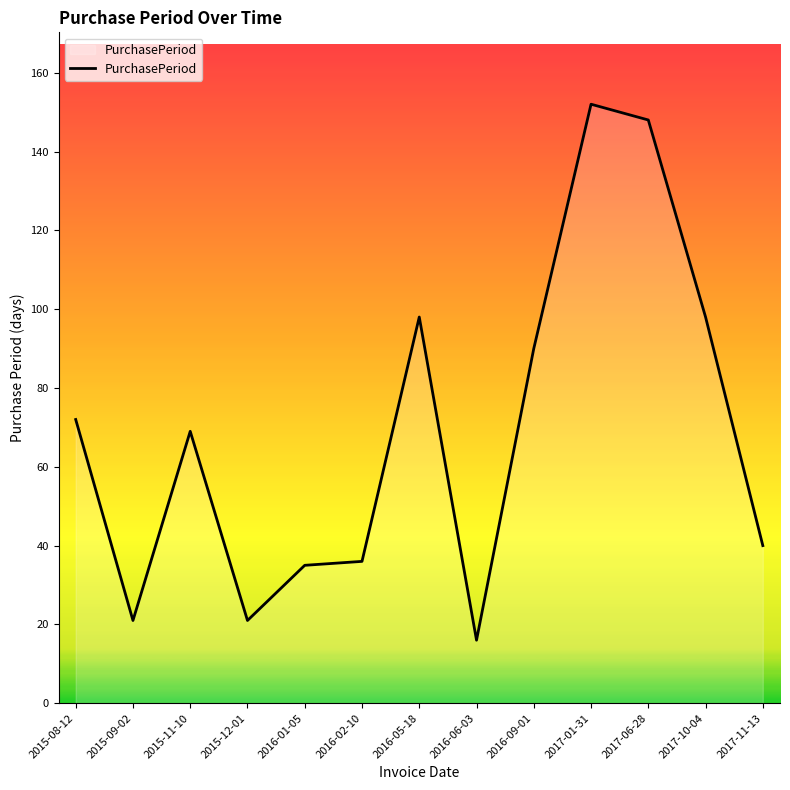

How many lines are shown in the chart?

1